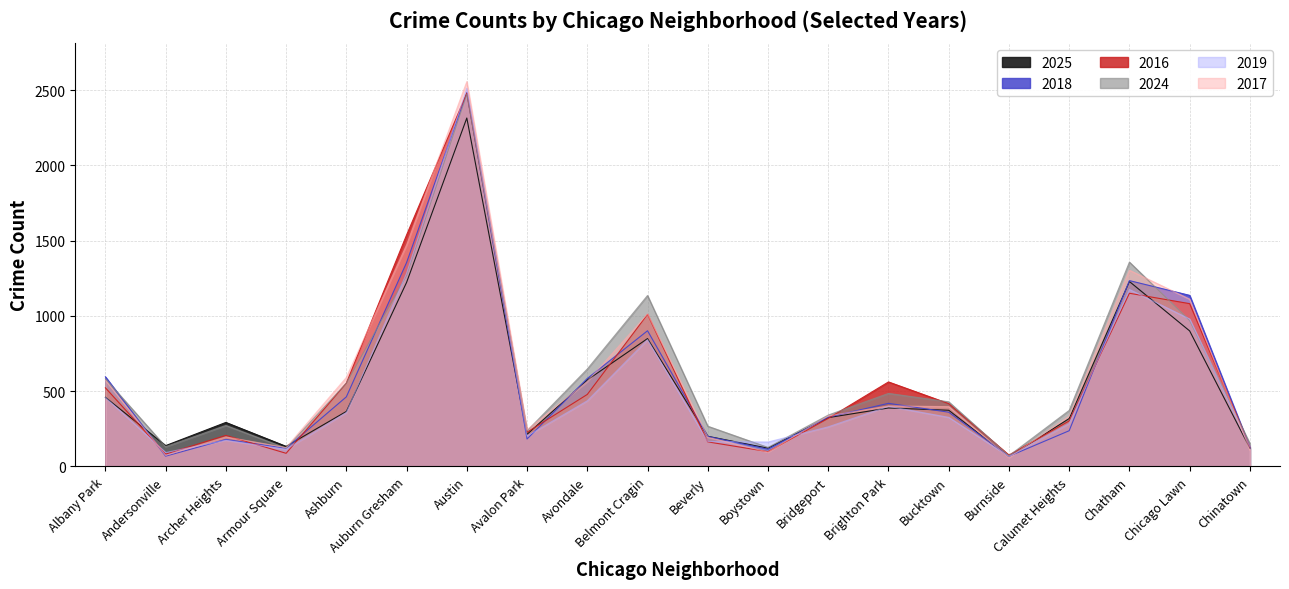

Is it true that 2017 equals 73 at Andersonville?

True